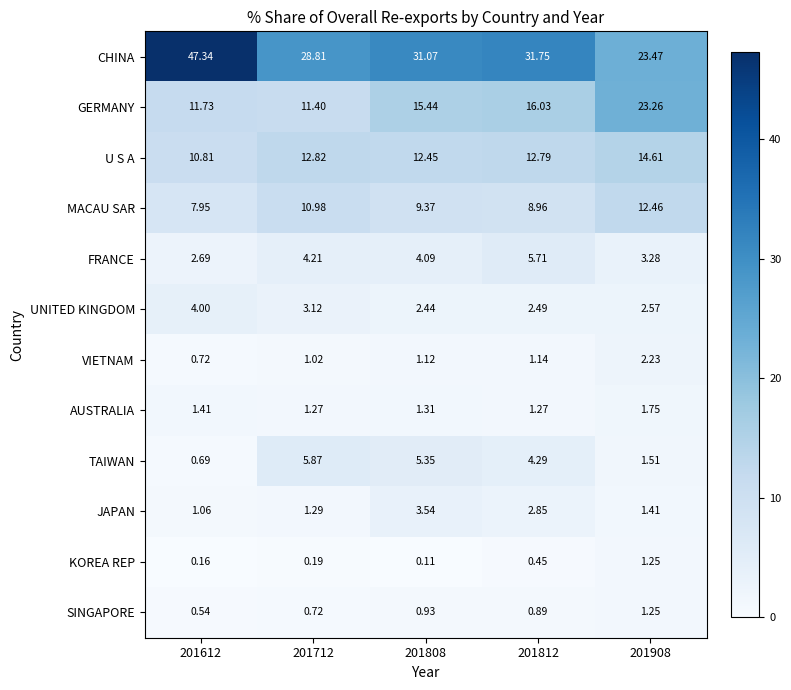

Which series changed the most between 201712 and 201808?

GERMANY